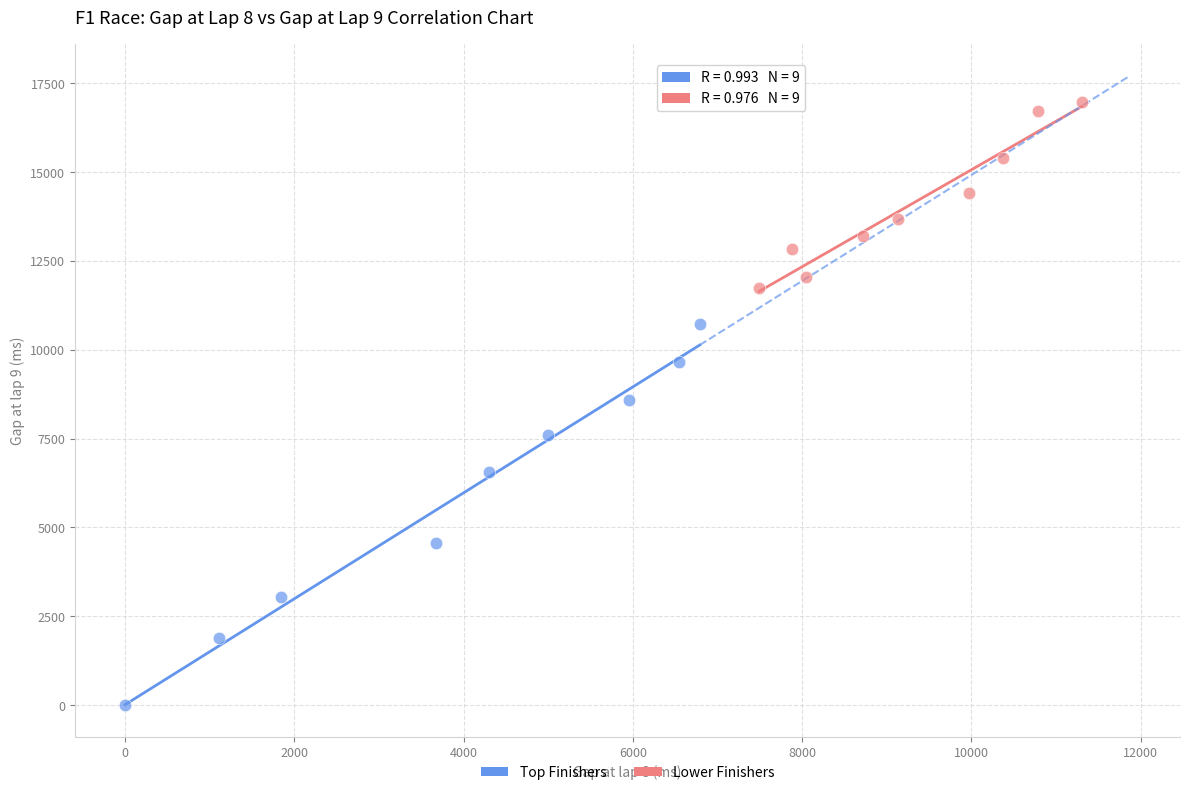

Which series reaches the maximum Y coordinate?

Lower Finishers